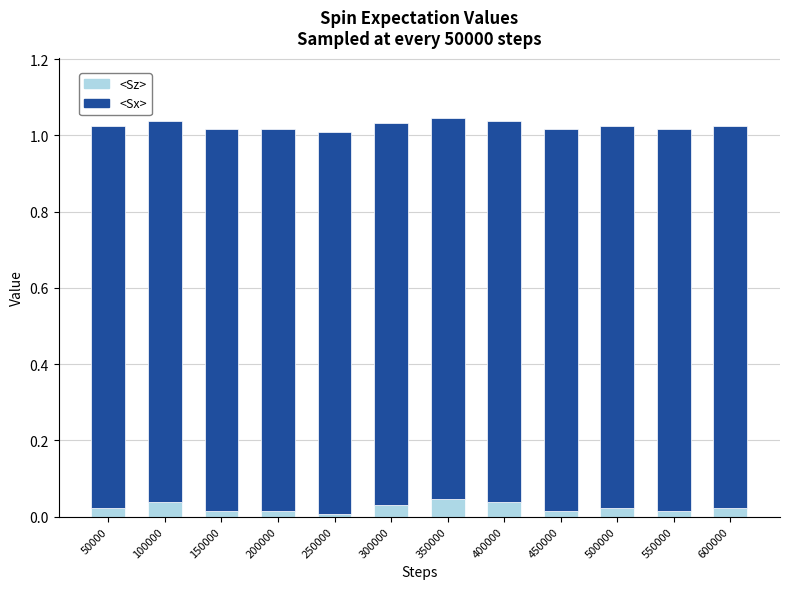

What is the total value across all series at 400000?

1.0